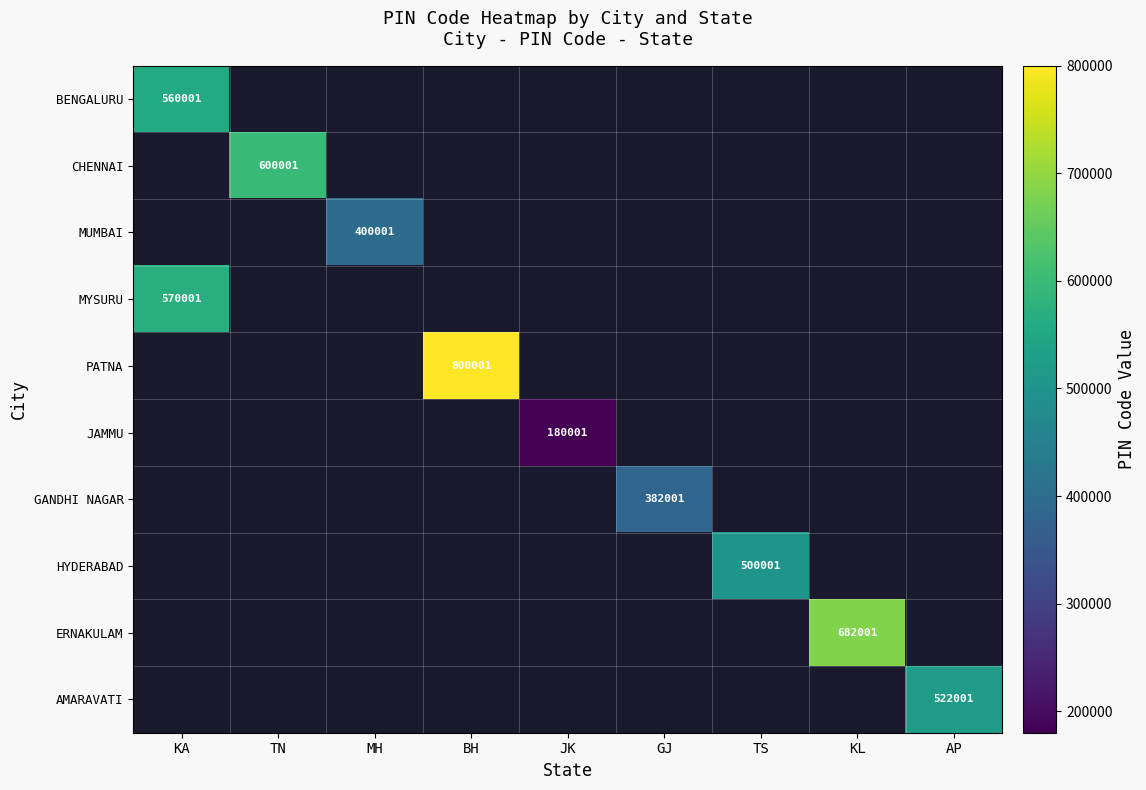

What is the lowest value of the BENGALURU series?

560001.0